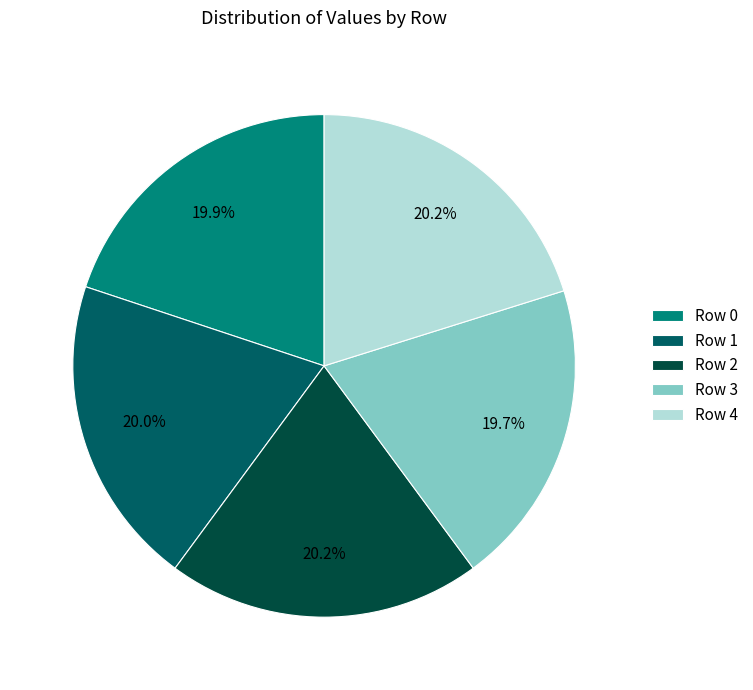

Combined, do Row 4 and Row 0 account for over 50%?

No